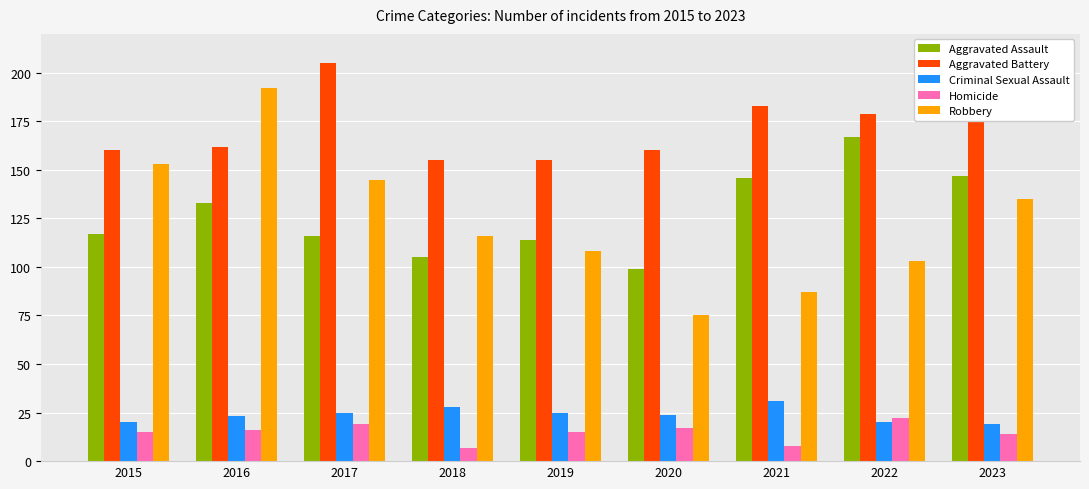

At which category does the chart reach its peak across all series?

2017